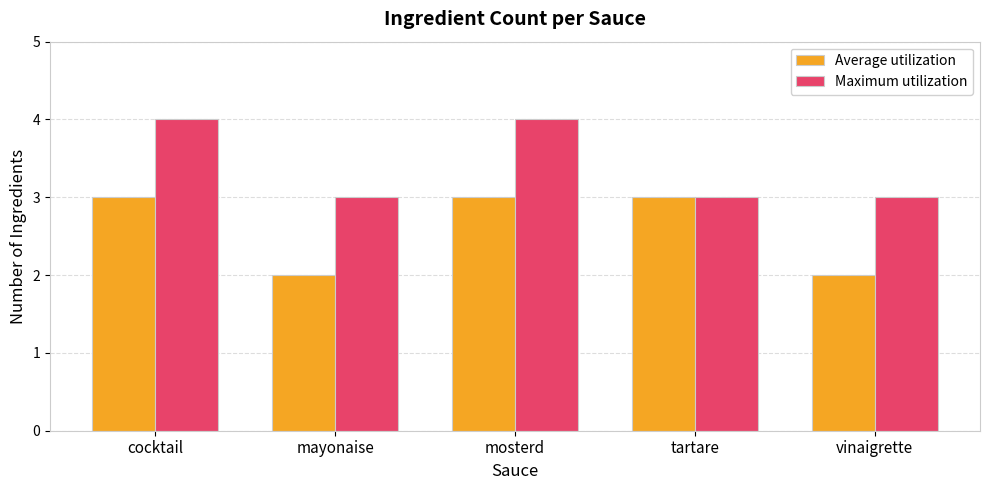

What are all the series names shown in the legend?

Average utilization, Maximum utilization